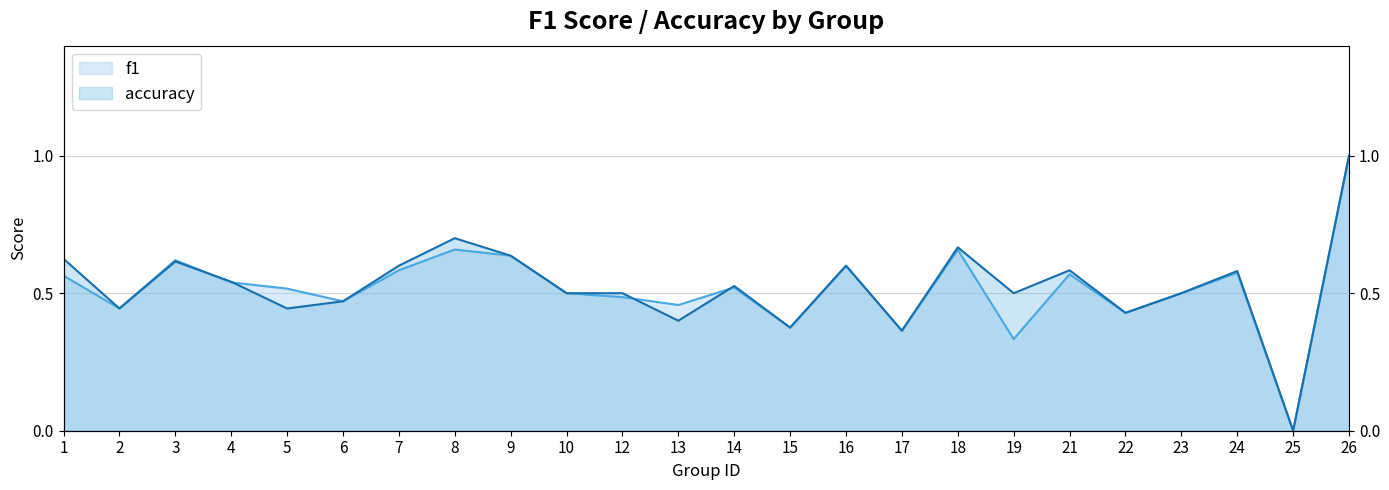

At which label is f1 closest to 0?

25